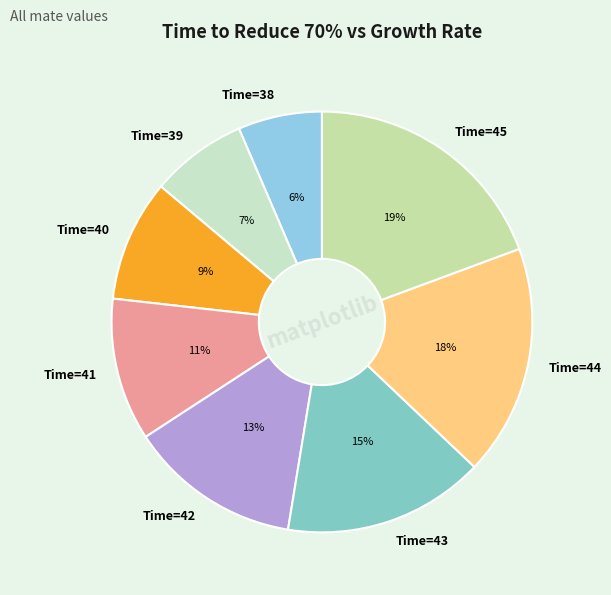

True or false: Time=41 accounts for 1% of the total.

False